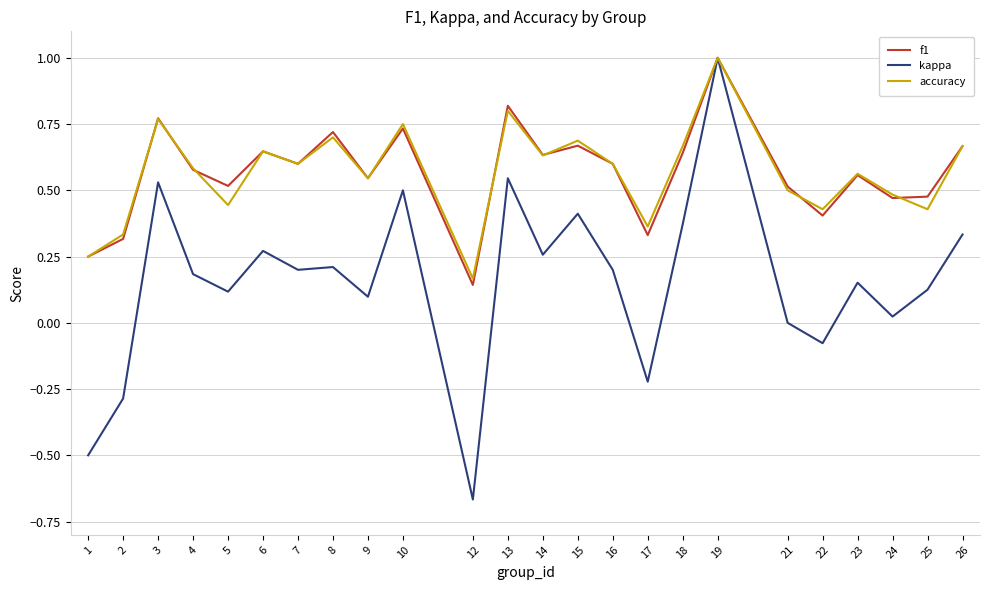

Is the value of f1 at 13 greater than the value of accuracy at 8?

Yes